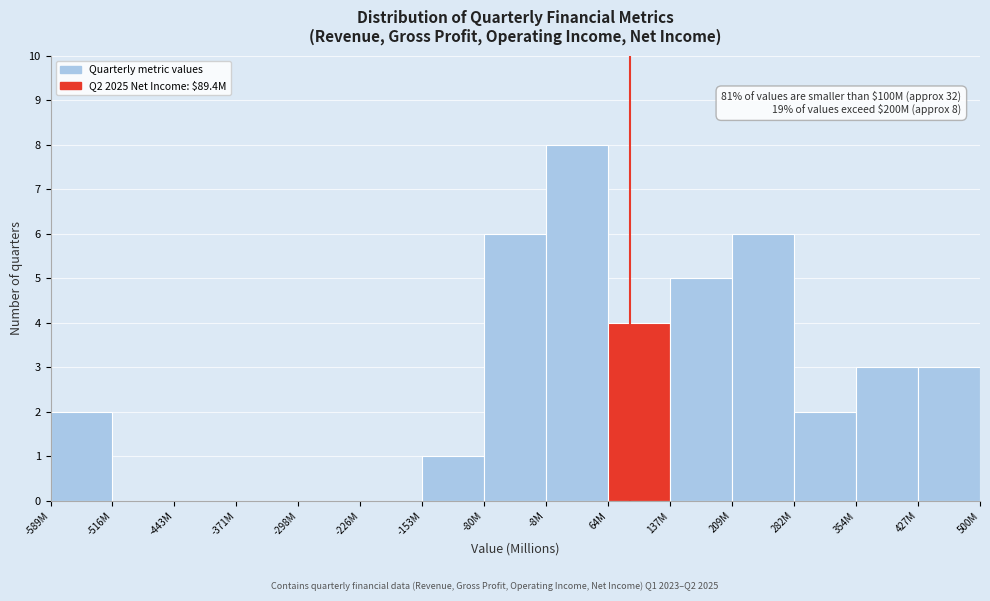

Reading left to right, list all the values displayed in this chart.

-589M=2	-516M=0	-443M=0	-371M=0	-298M=0	-226M=0	-153M=1	-80M=6	-8M=8	64M=4	137M=5	209M=6	282M=2	354M=3	427M=3